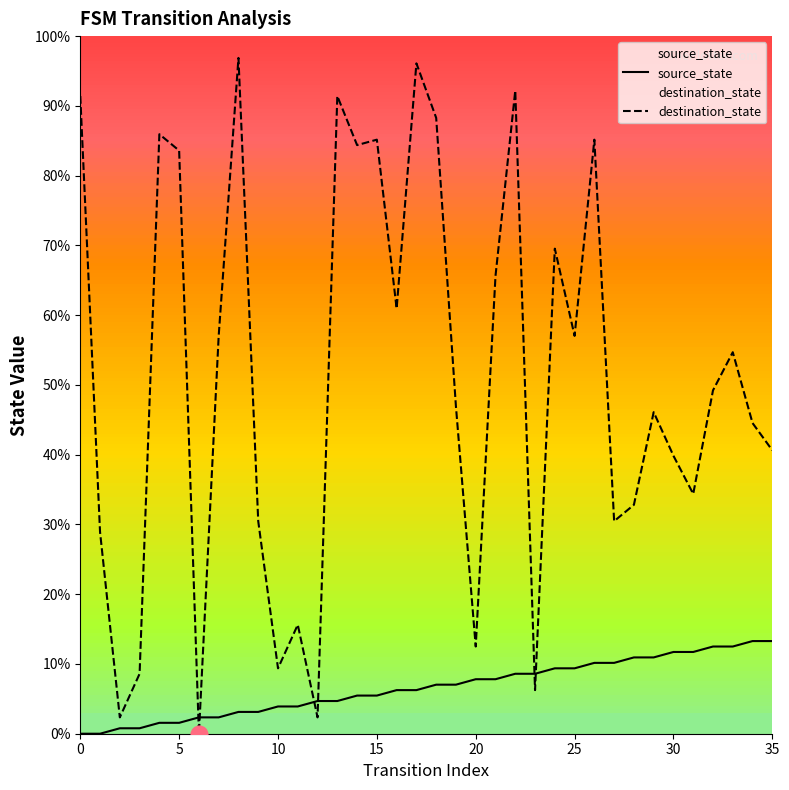

What is the sum of the destination_state values at 30 and 32?

89.1